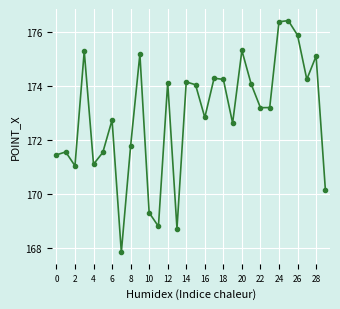

What is the smallest value displayed?

167.9